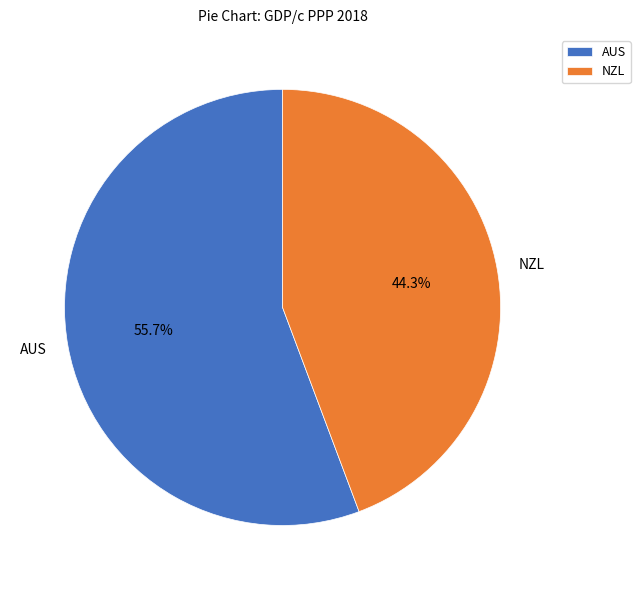

Which has a higher value, NZL or AUS?

AUS